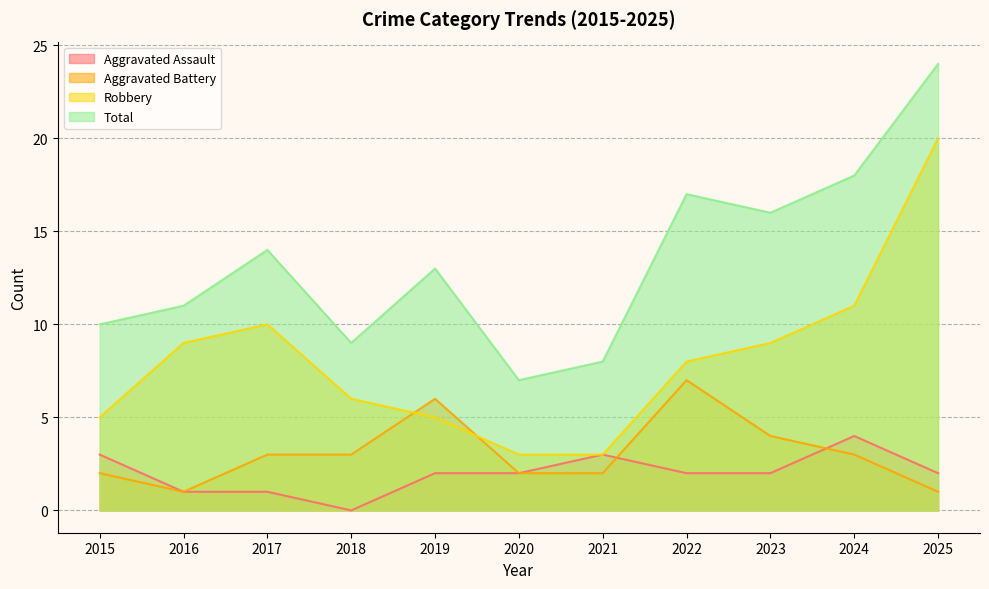

Where does the Total series first go above 13?

2017